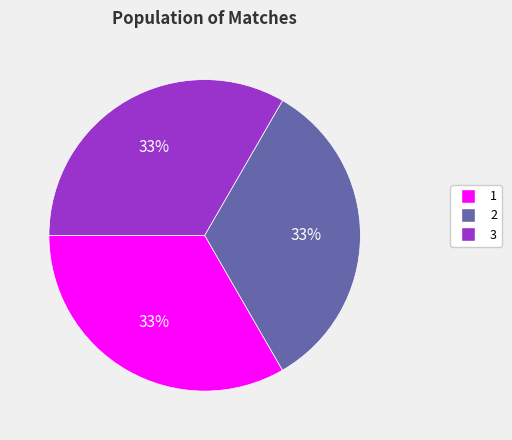

Do 2 and 1 together represent more than half of the pie?

Yes